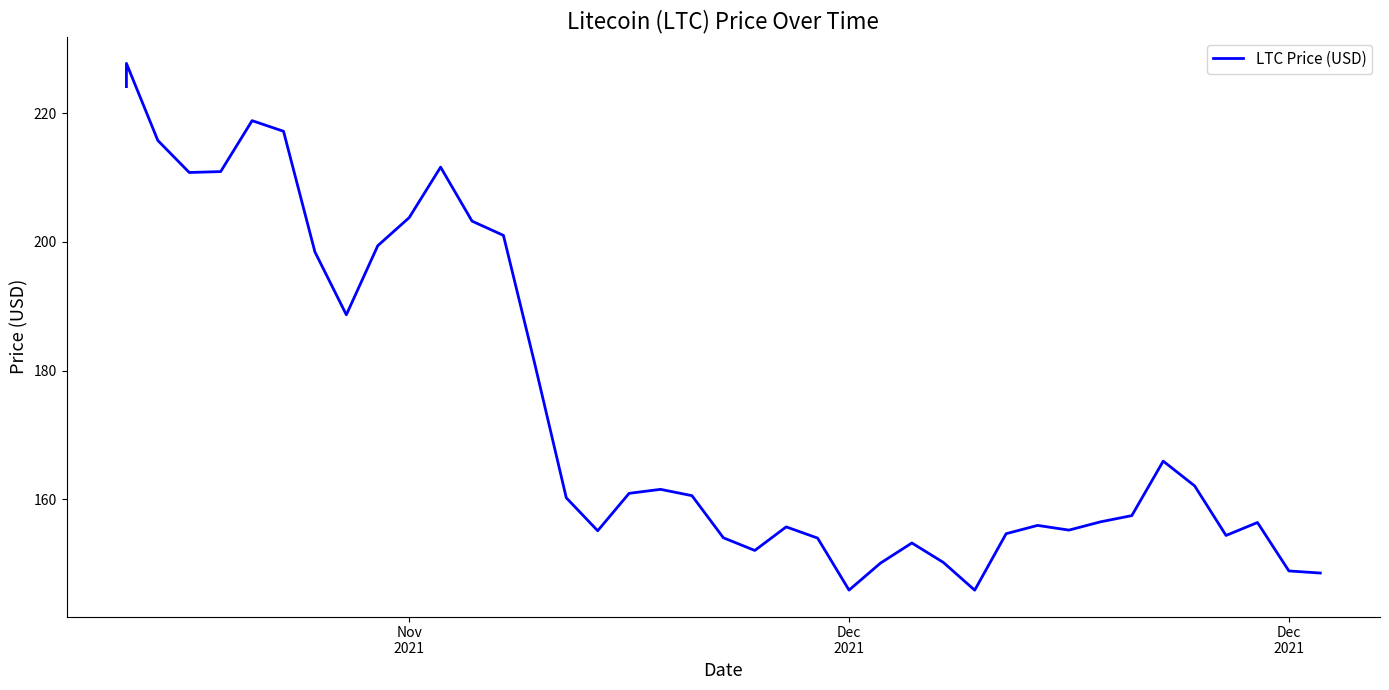

At which label is the value closest to 186?

8